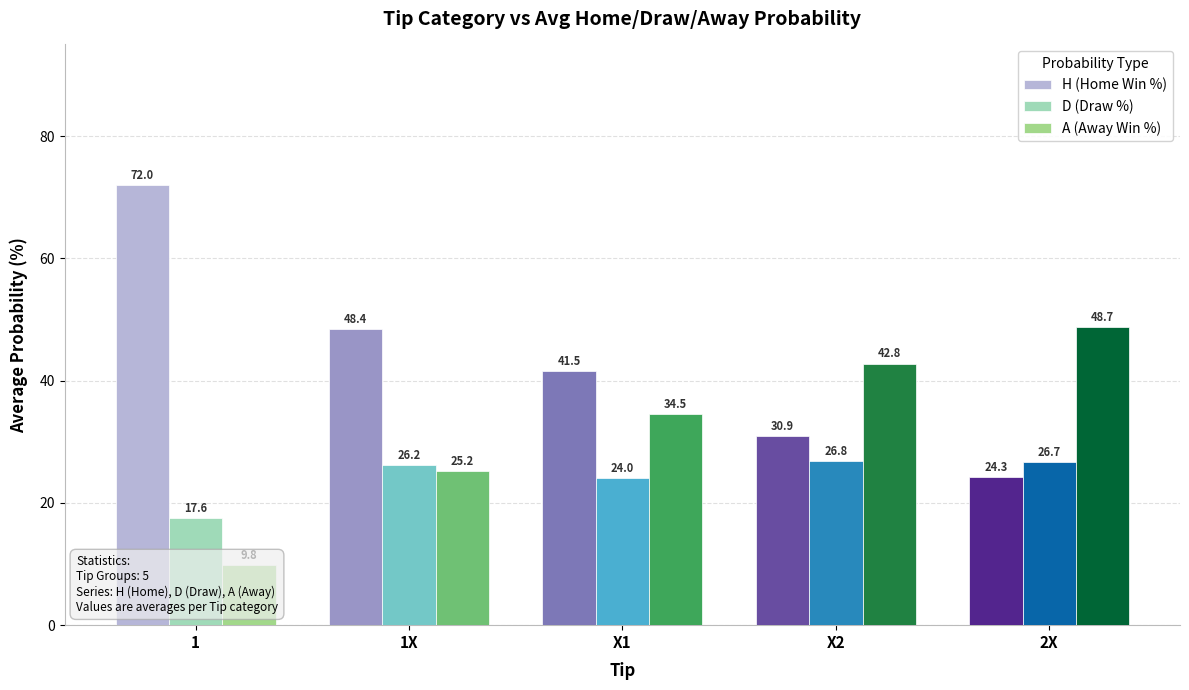

What is the spread (max minus min) of values at X2?

16.0